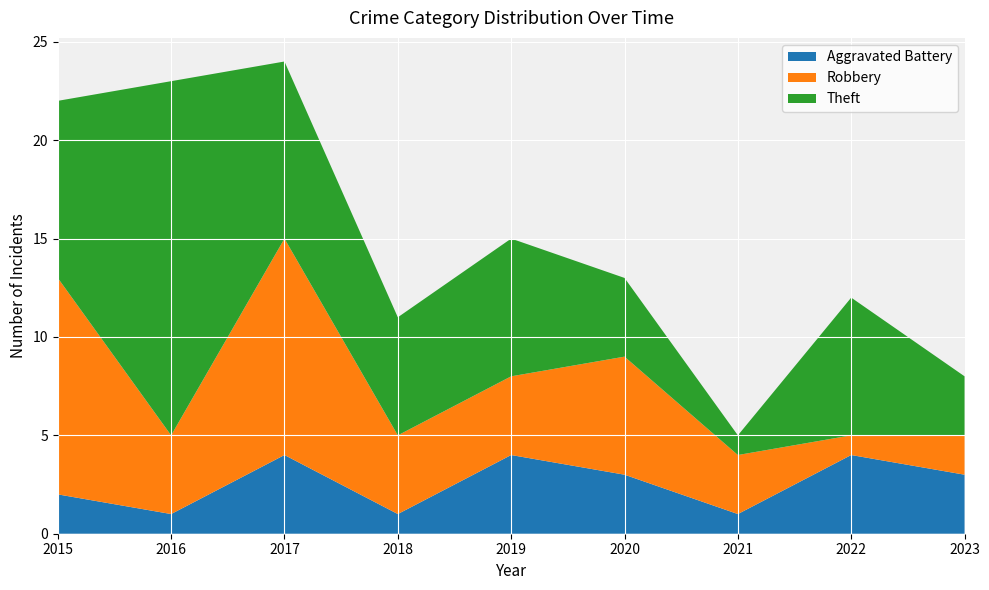

What is the average value of the Aggravated Battery series?

3